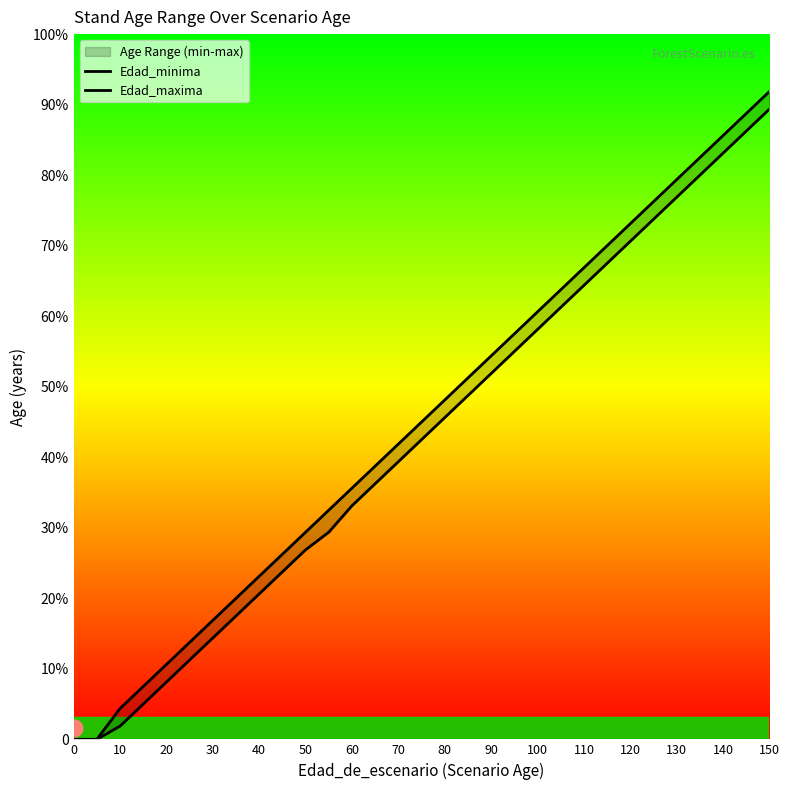

True or false: Edad_maxima and Edad_minima intersect in this chart.

False